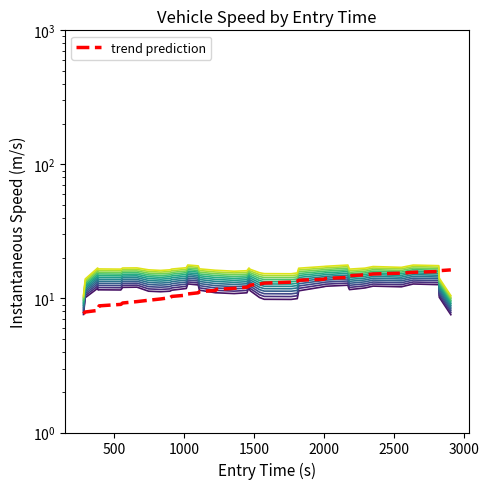

How many data points does each series have?

40